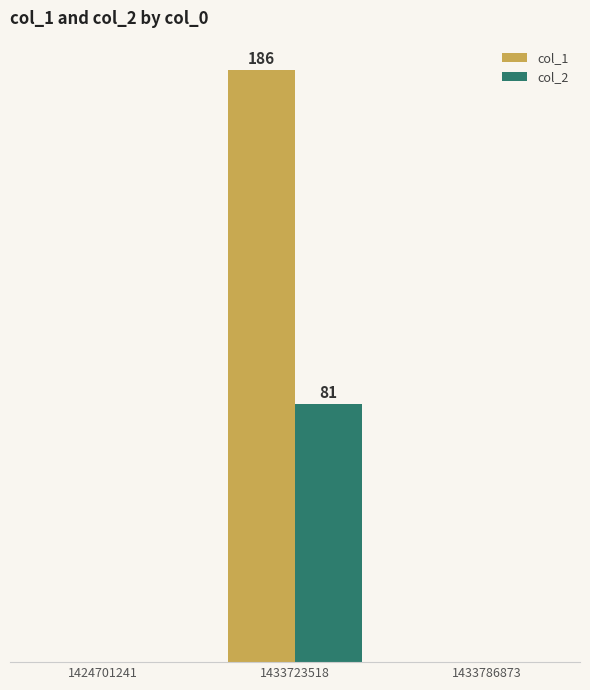

What is the sum of all col_2 values?

81